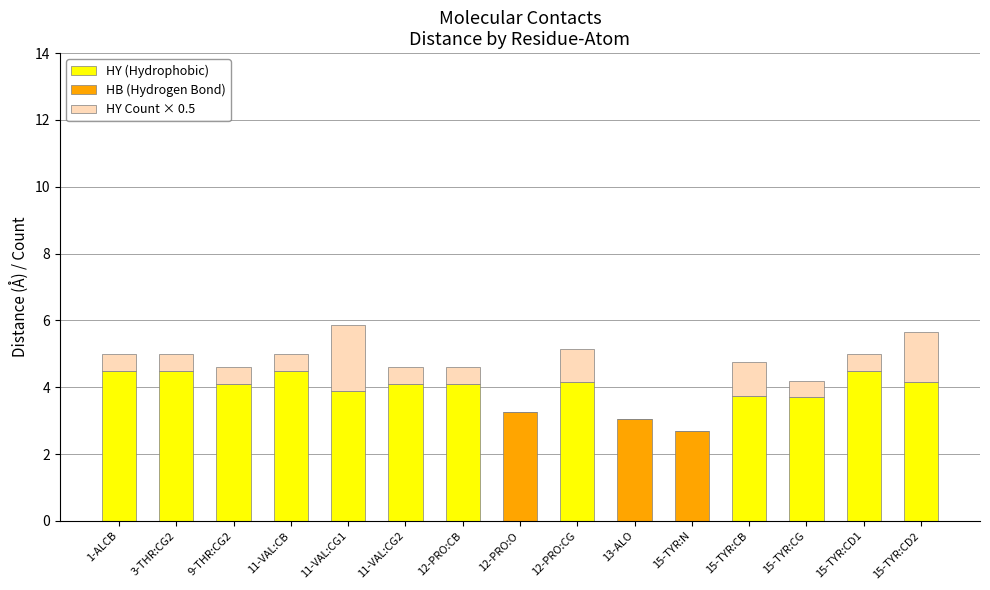

How many data points does each series have?

15